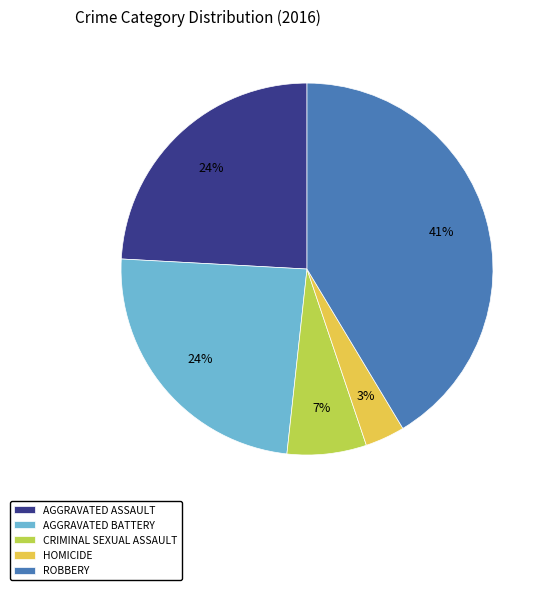

How many slices are in this pie chart?

5